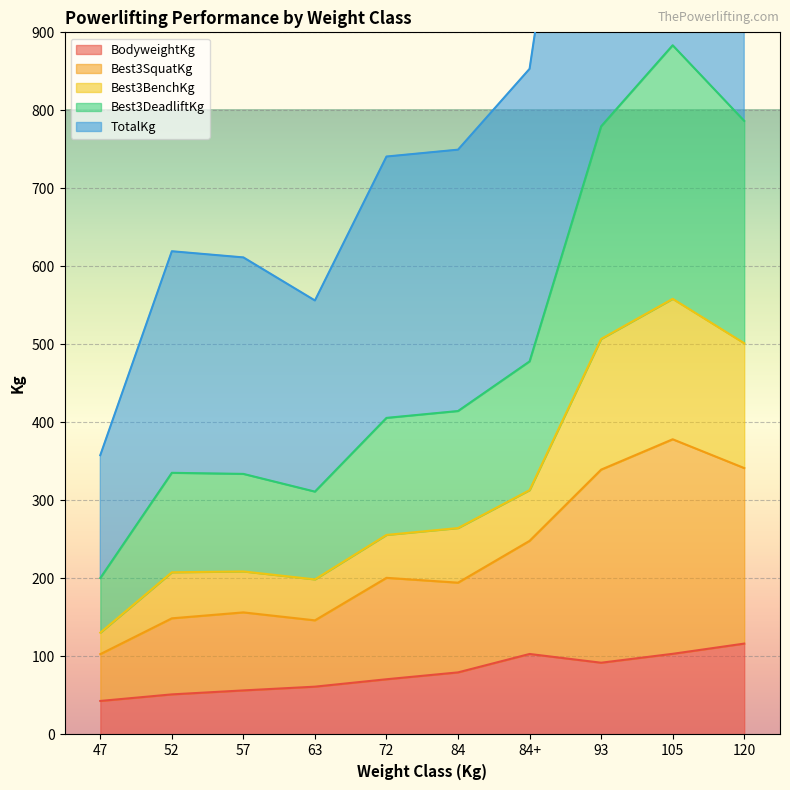

True or false: Best3BenchKg and Best3DeadliftKg cross at least once.

False